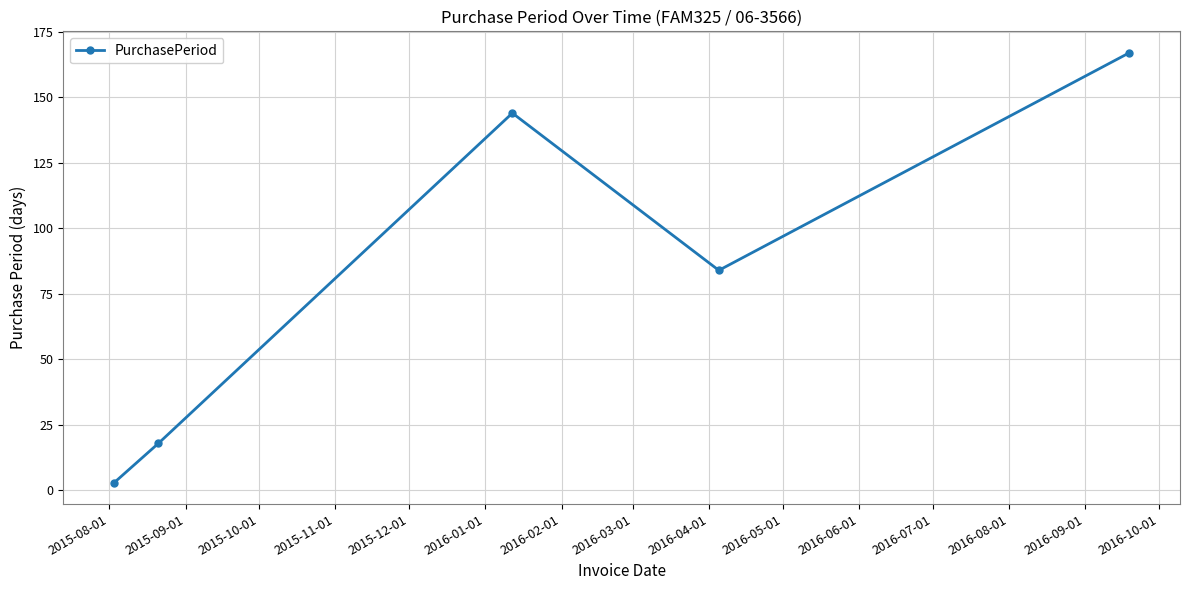

What is the maximum value shown in the chart?

167